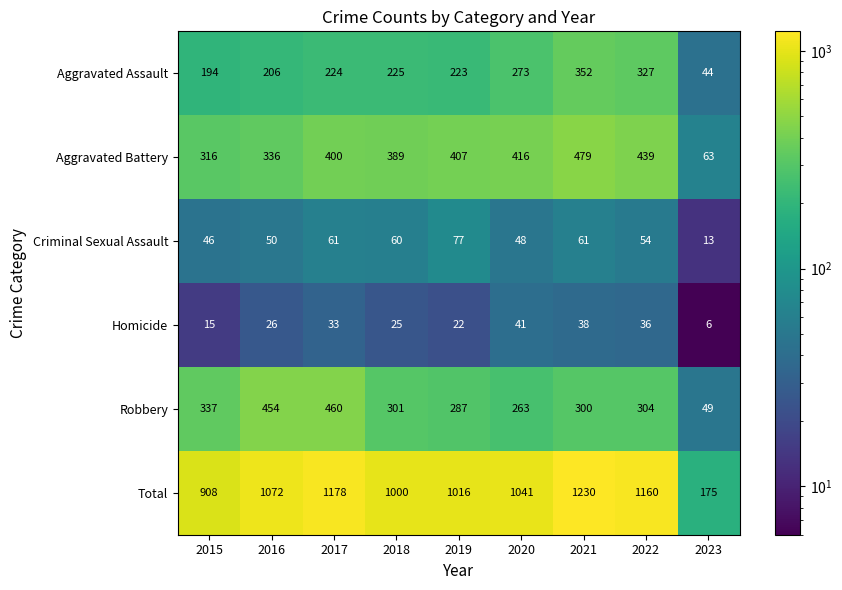

Which series has the largest total across all categories?

Total